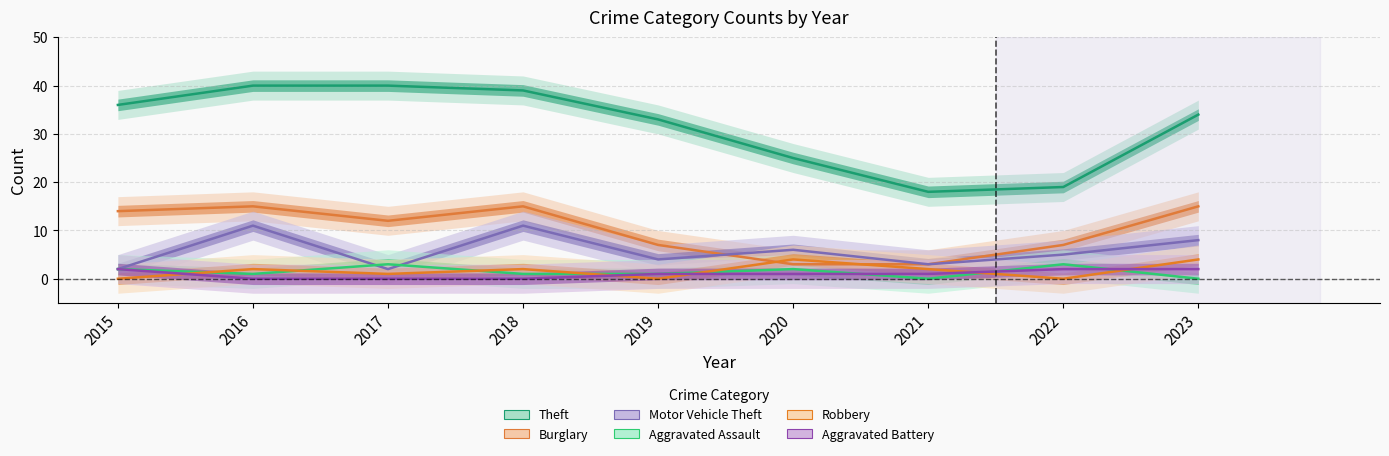

Reading left to right, transcribe all the data shown in this chart.

Theft: 36	40	40	39	33	25	18	19	34
Burglary: 14	15	12	15	7	3	3	7	15
Motor Vehicle Theft: 2	11	2	11	4	6	3	5	8
Aggravated Assault: 2	1	3	1	1	2	0	3	0
Robbery: 0	2	1	2	0	4	2	0	4
Aggravated Battery: 2	0	0	0	1	1	1	2	2